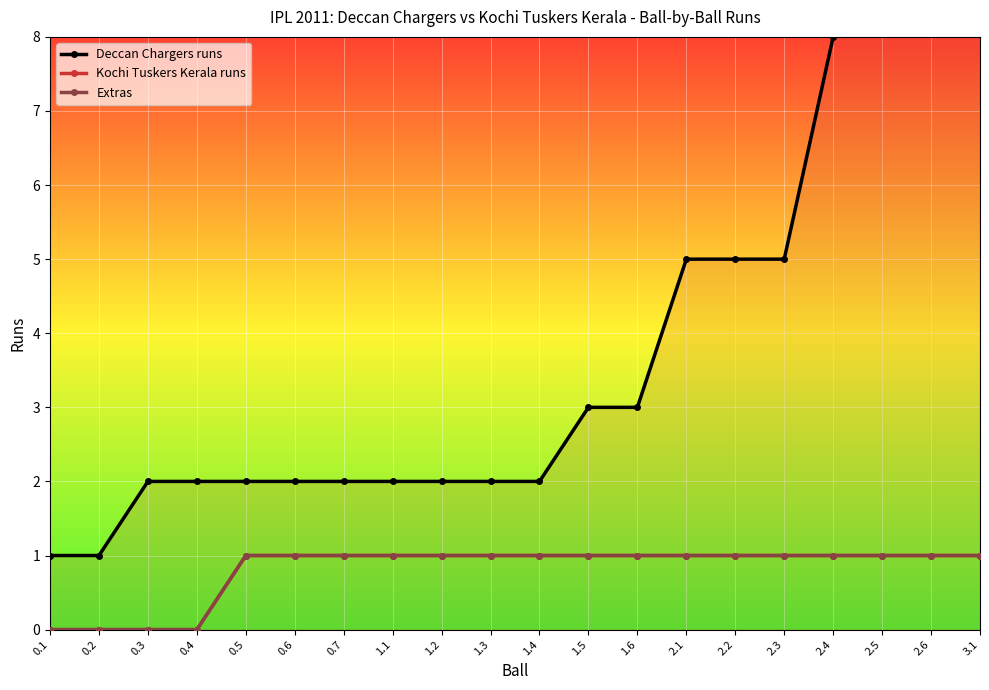

How many values in the Extras series are below 1?

4